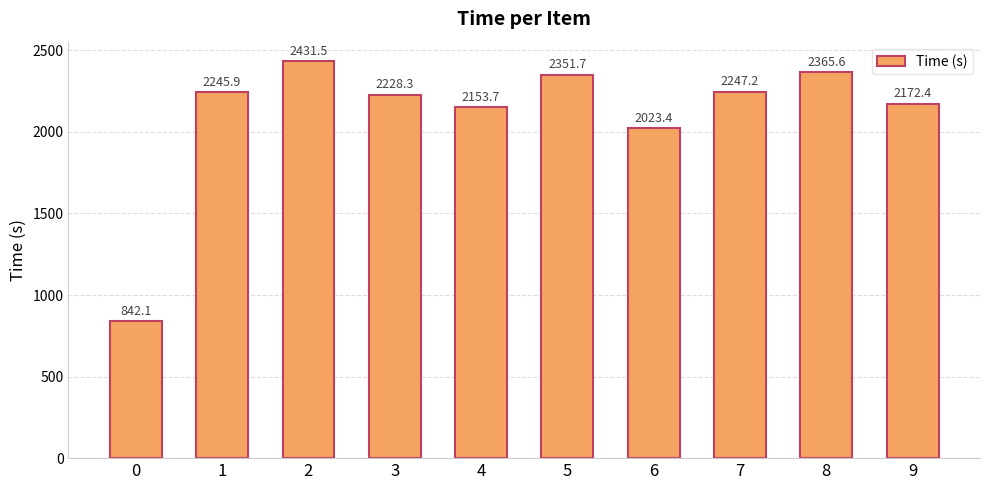

What is the change in value from 3 to 8?

+137.3